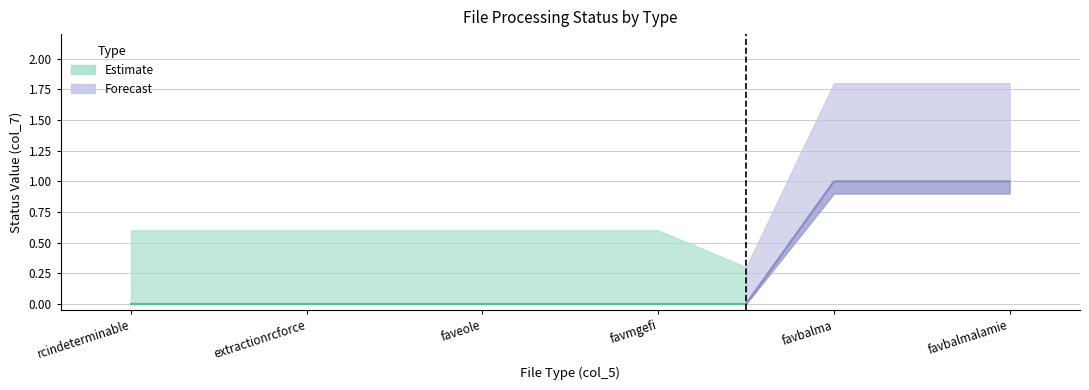

What is the label of the 5th point from the left?

favbalma